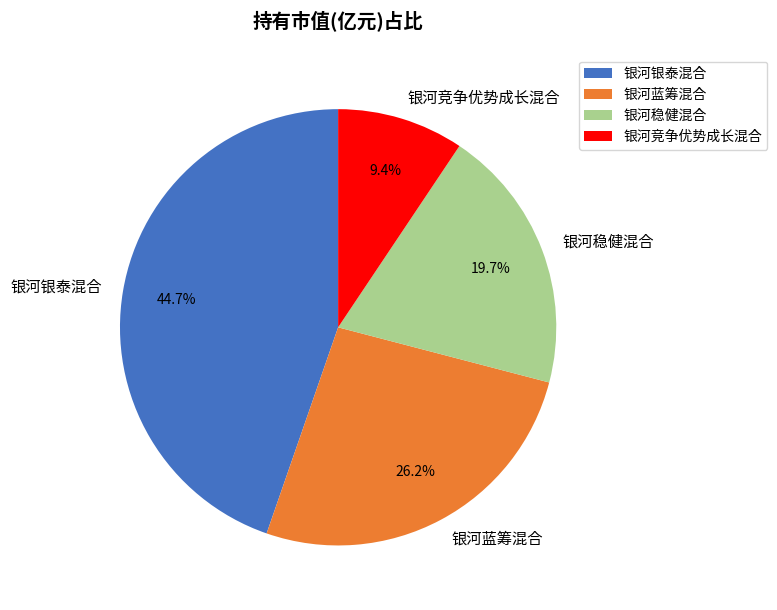

To the nearest percent, what is the difference between the 银河稳健混合 and 银河银泰混合 slice percentages?

25%